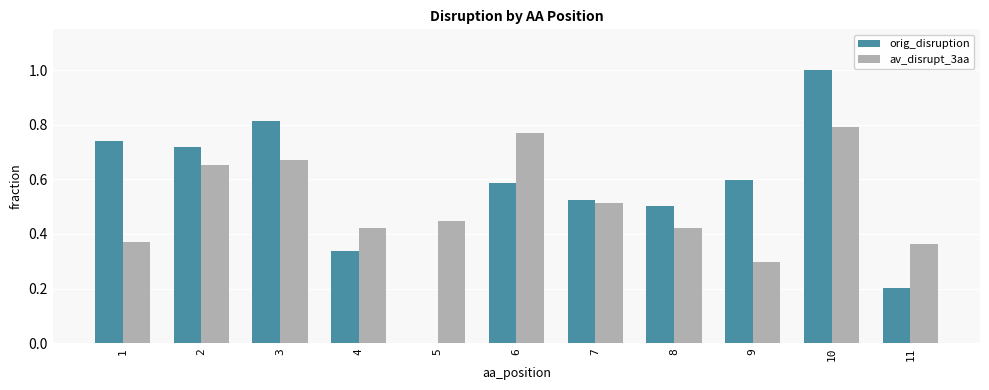

At which category is the sum across all series the highest?

10